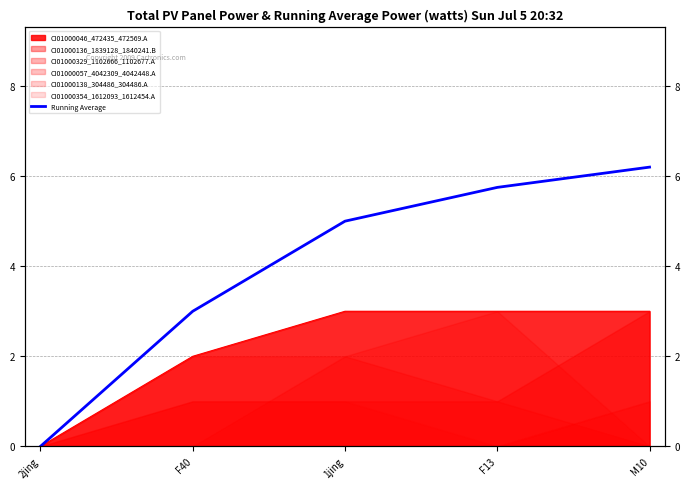

Is it true that the value at M10 is 2.1?

False